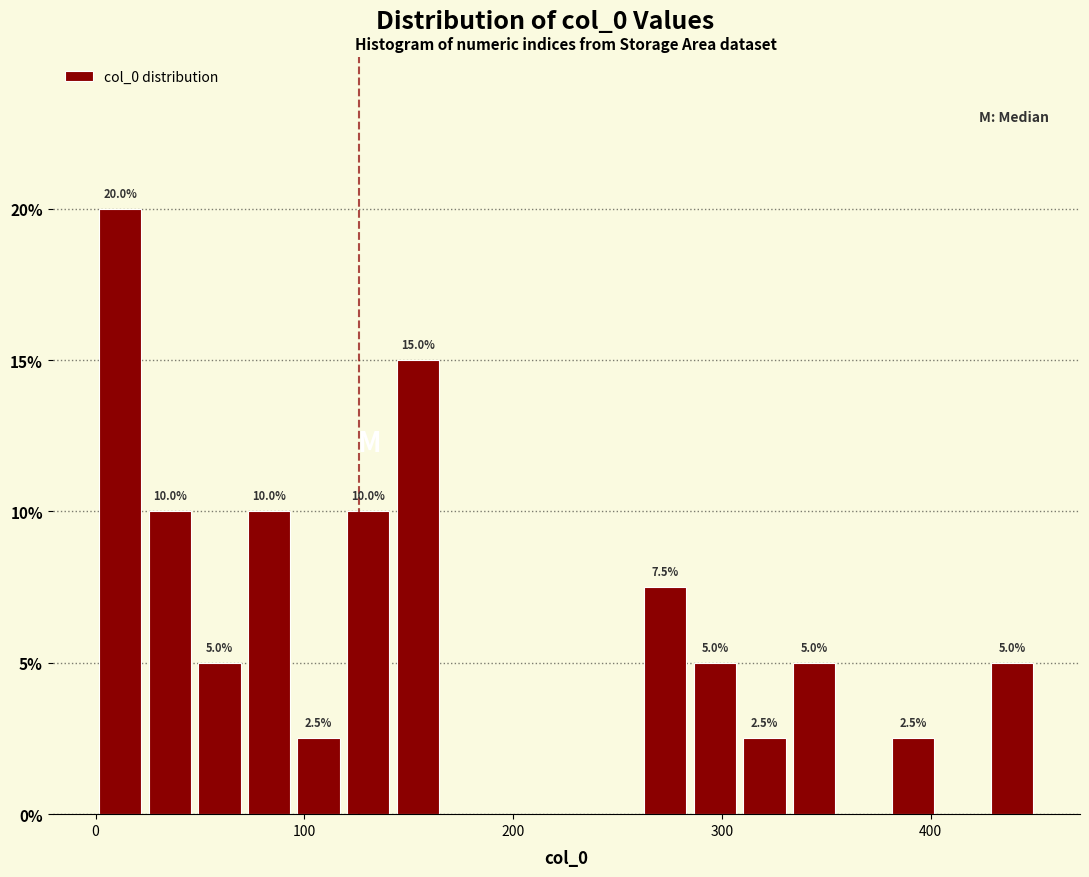

Around what value on the x-axis is the tallest bar? Give the approximate position of its centre, as read against the axis.

10